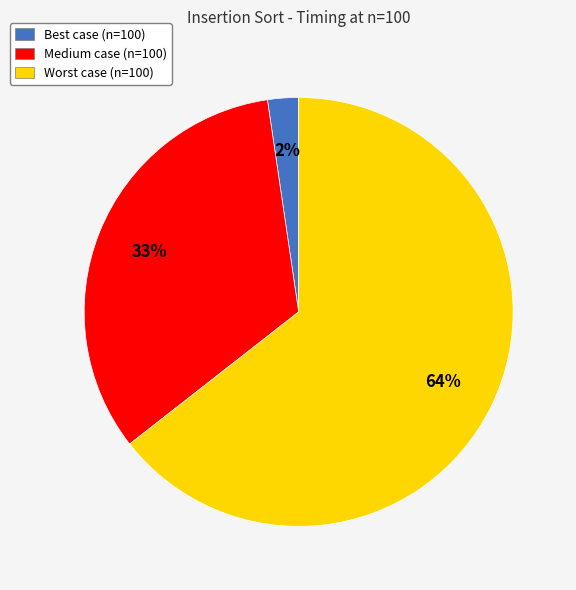

True or false: Worst accounts for 64% of the total.

True